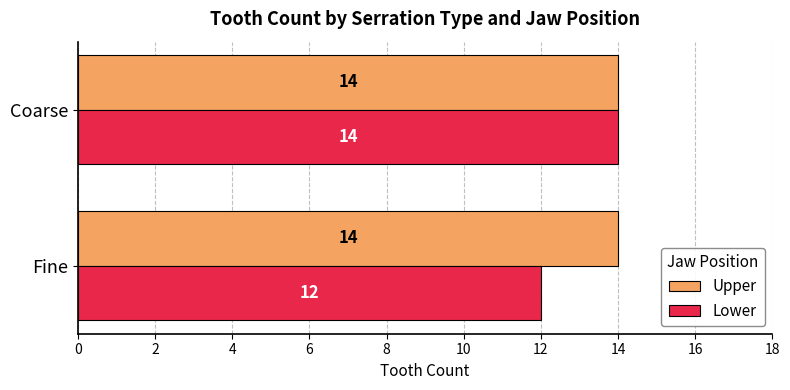

At which category is the sum across all series the highest?

Coarse